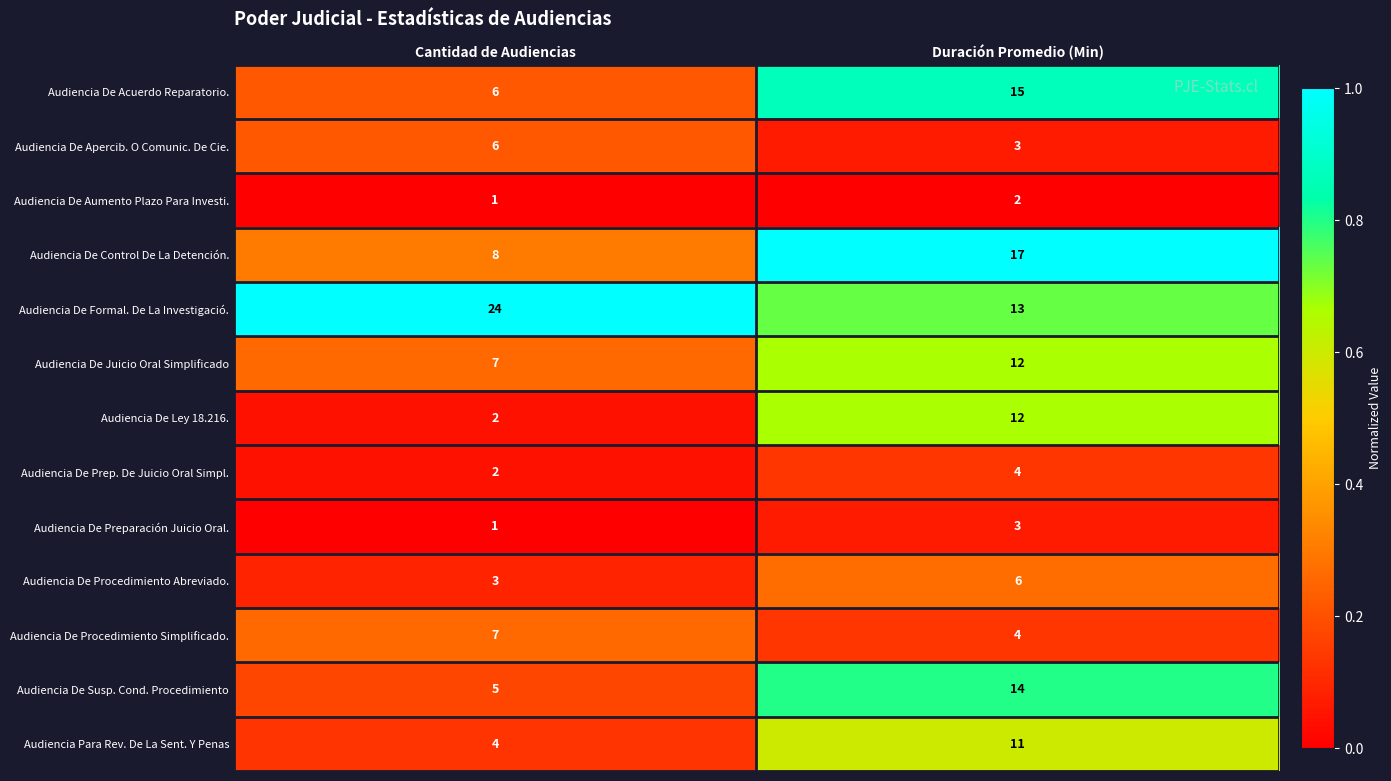

Which series has the largest total across all categories?

Audiencia De Formal. De La Investigació.